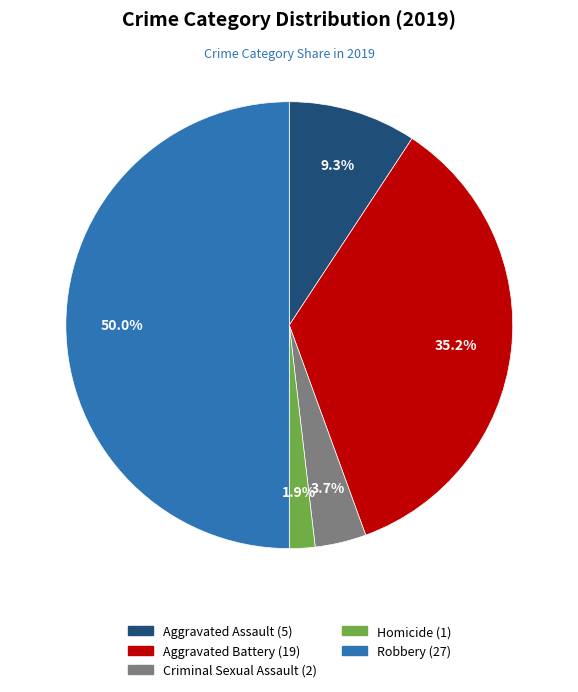

Rank the categories by value from highest to lowest.

Robbery, Aggravated Battery, Aggravated Assault, Criminal Sexual Assault, Homicide